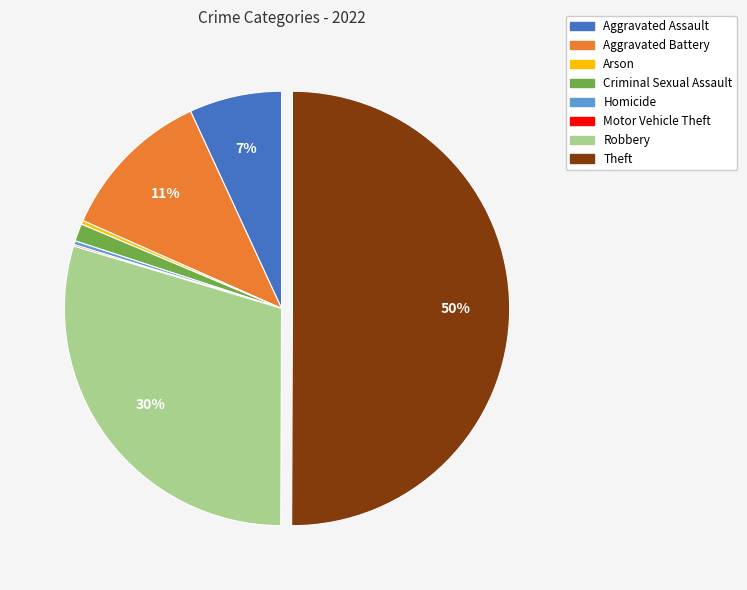

Which category has the biggest portion of the pie?

Theft